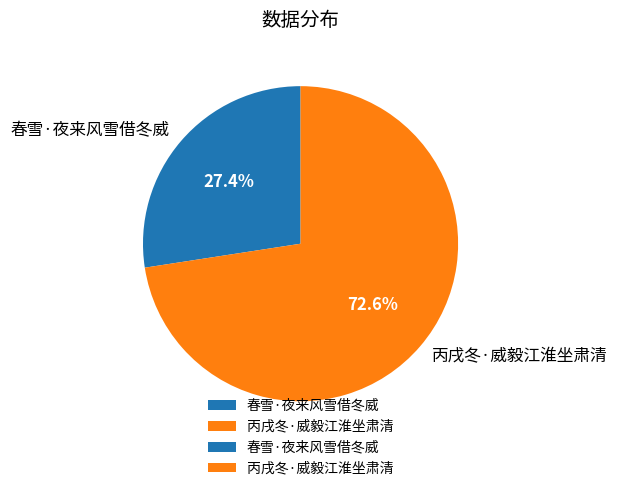

To the nearest percent, what portion does 春雪·夜来风雪借冬威 represent?

27%